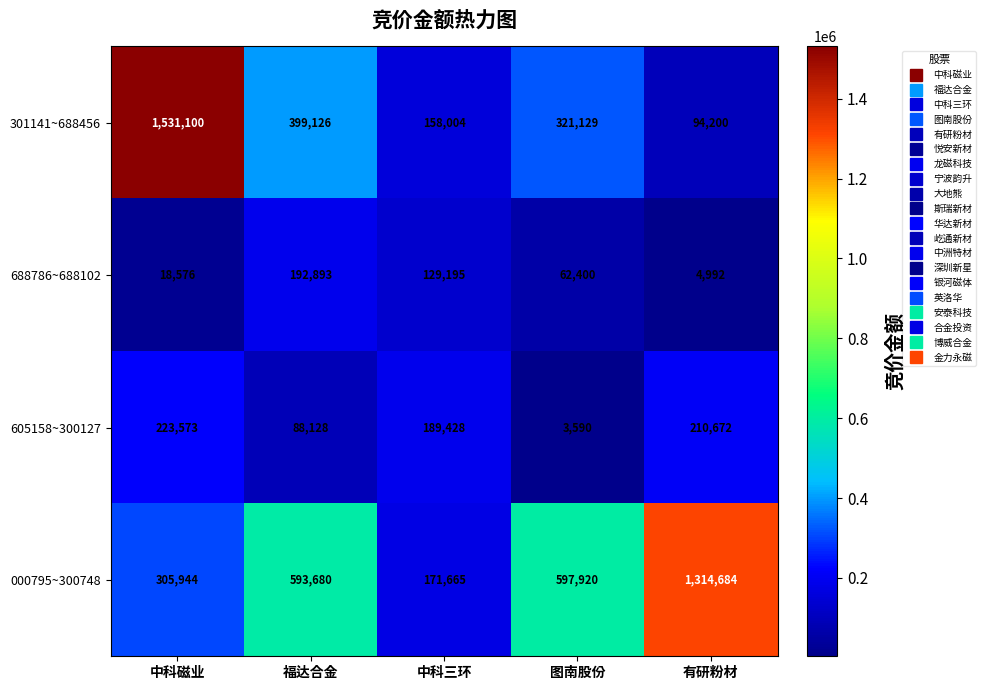

At which category does the chart reach its minimum across all series?

图南股份